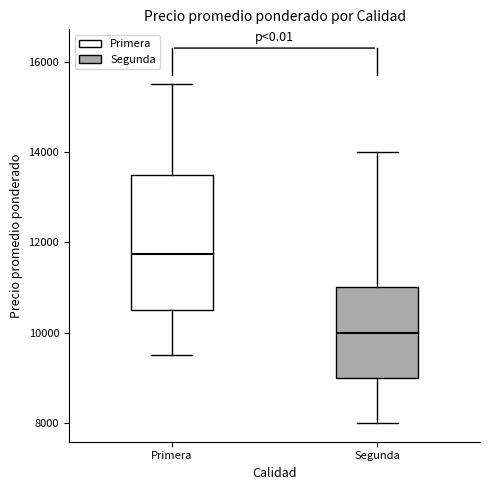

Reading left to right, transcribe this box plot: for each box, give where its median line is, the range the box spans, and where its two whiskers end, as read against the y-axis. The values are not printed on the chart, so give them approximately, as read against the axis.

Primera: median 11800, box 10600 to 13600, whiskers 9600 to 15600
Segunda: median 10000, box 9000 to 11000, whiskers 8000 to 14000